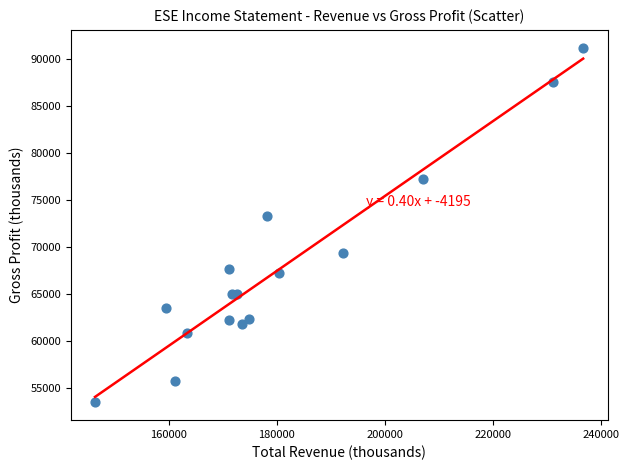

What is the range of X values (max minus min)?

90300